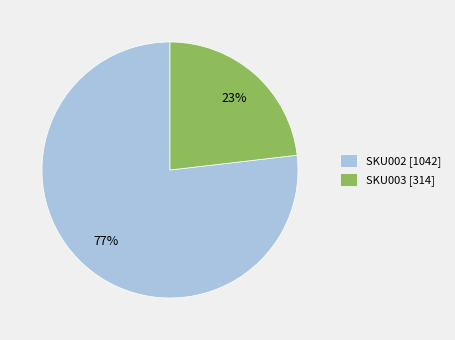

Between SKU003 [314] and SKU002 [1042], which is larger?

SKU002 [1042]